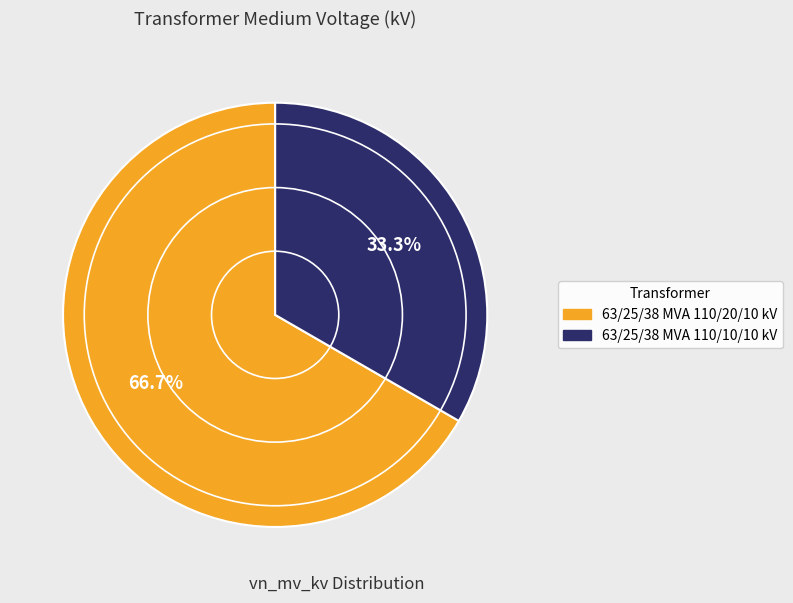

To the nearest percent, what is the combined percentage of 63/25/38 MVA 110/20/10 kV and 63/25/38 MVA 110/10/10 kV?

100%